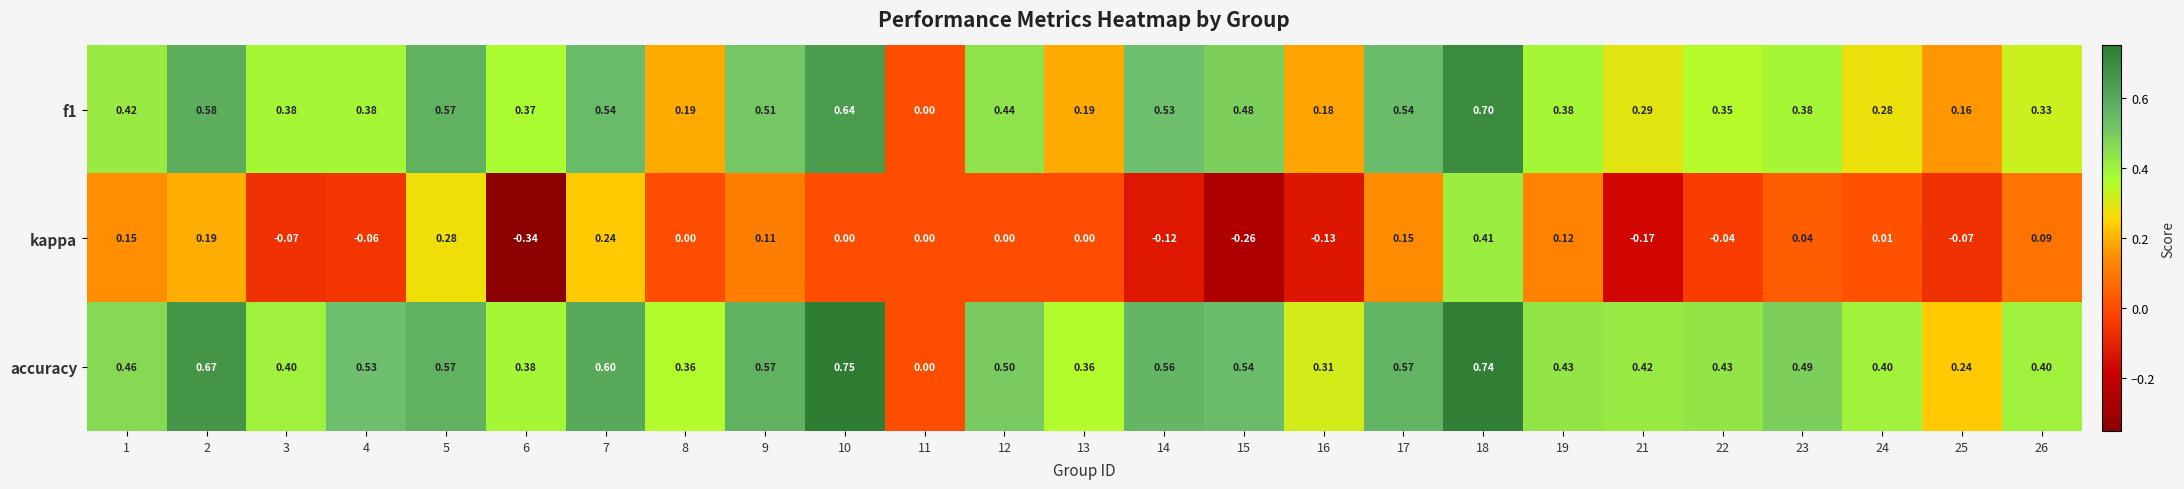

Is the value of accuracy at 9 greater than the value of kappa at 19?

Yes